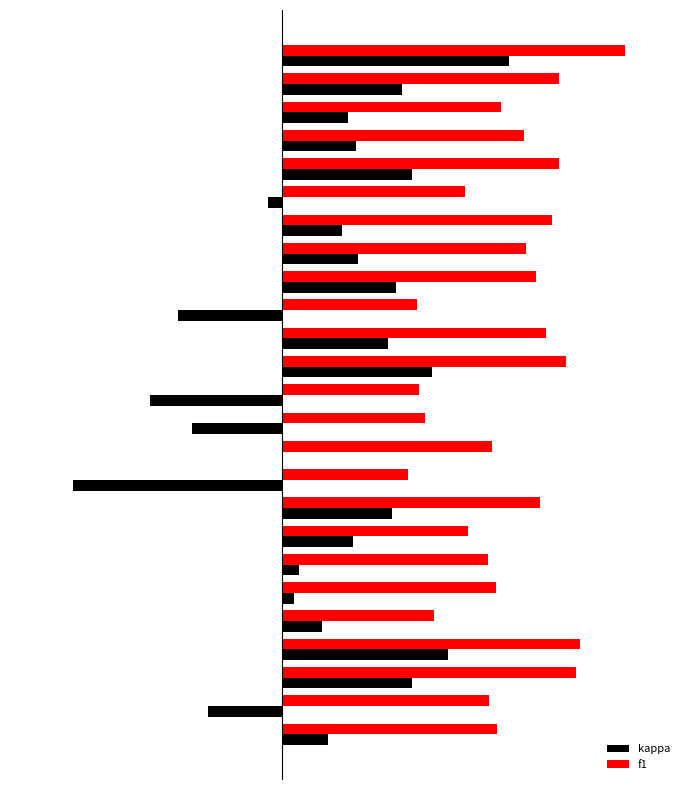

Which series has the largest total across all categories?

f1